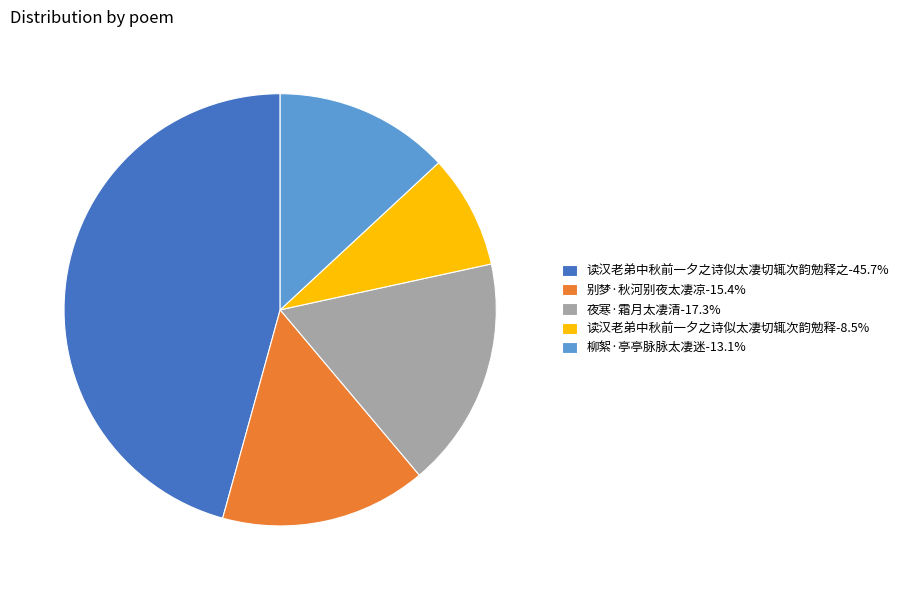

Is there a majority slice in this chart?

No